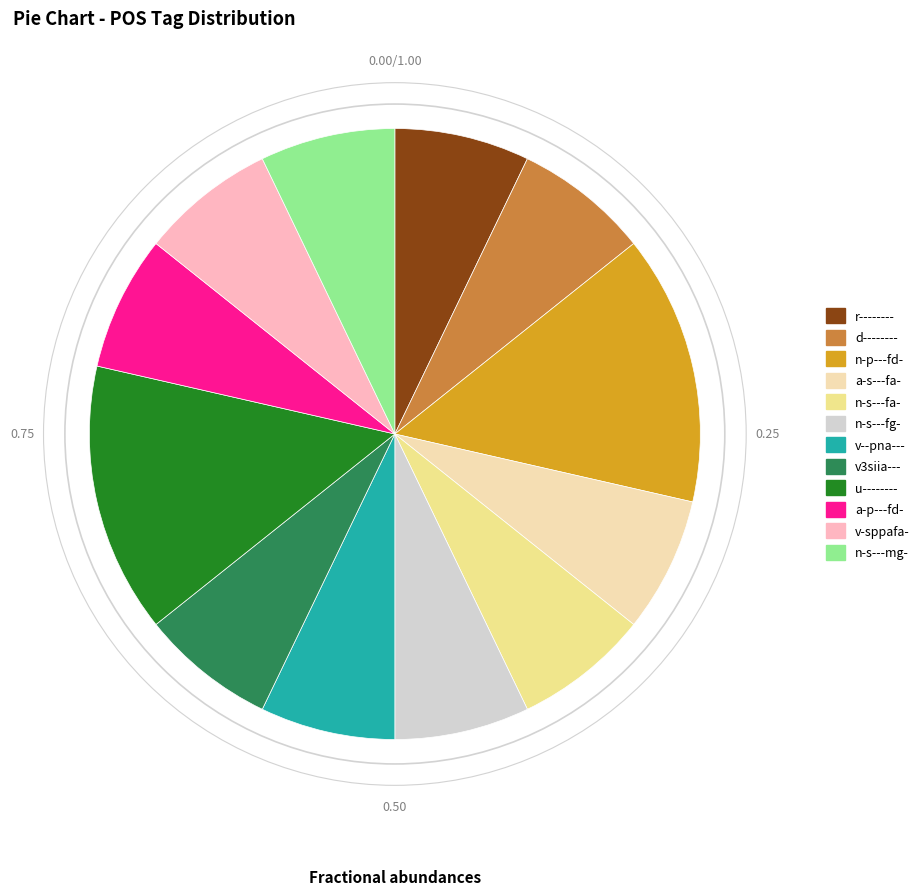

True or false: v-sppafa- accounts for 20% of the total.

False